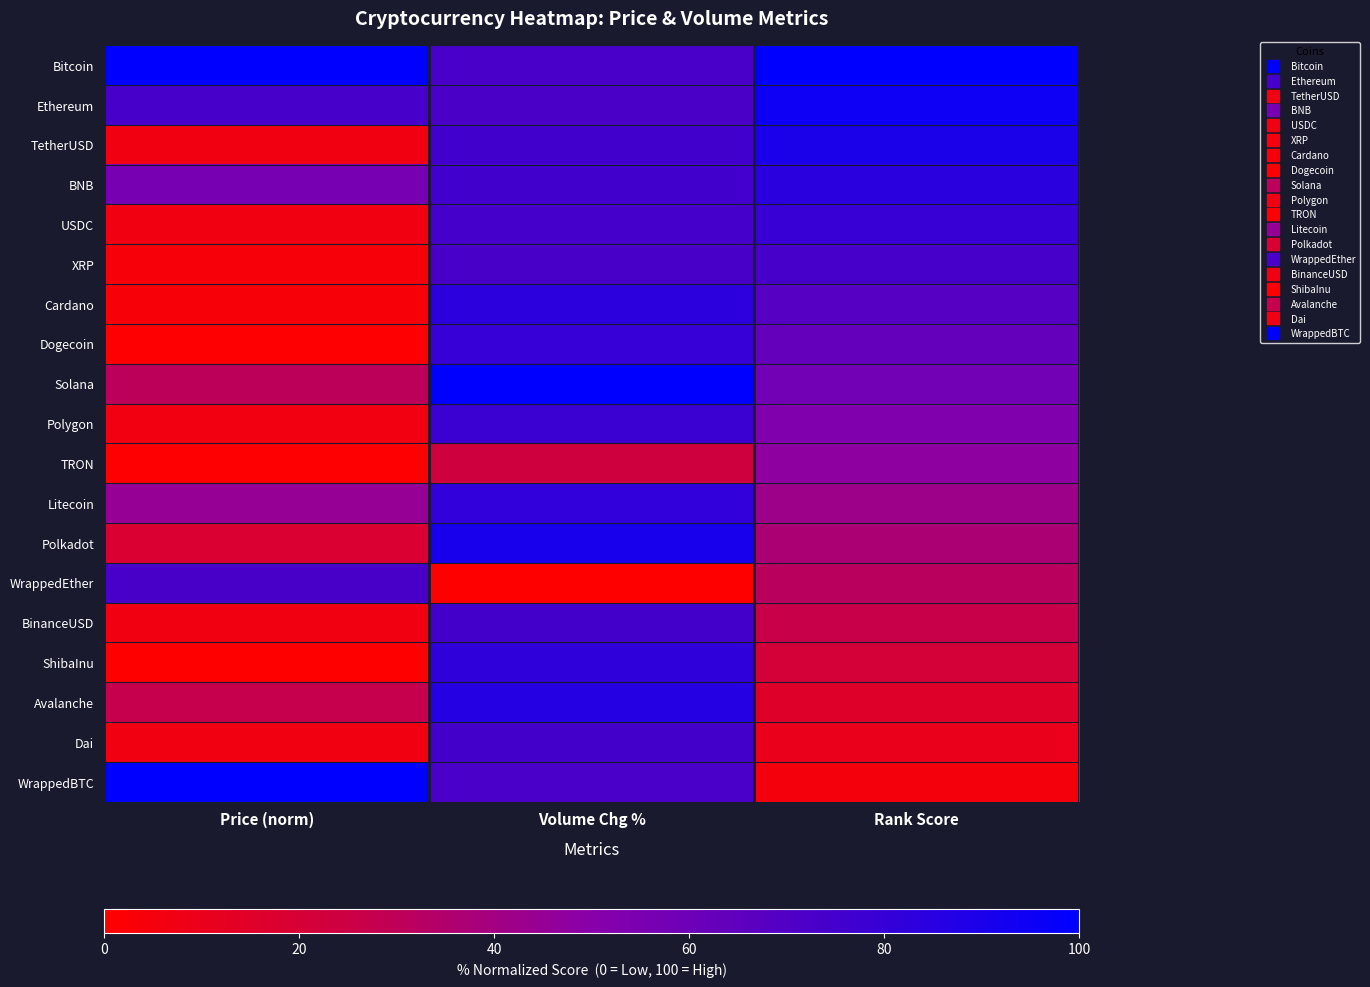

Reading left to right, transcribe all the data shown in this chart.

Bitcoin: Price (norm)=100.0	Volume Chg %=72.7	Rank Score=100.0
Ethereum: Price (norm)=74.0	Volume Chg %=72.2	Rank Score=94.7
TetherUSD: Price (norm)=6.8	Volume Chg %=75.4	Rank Score=89.5
BNB: Price (norm)=56.1	Volume Chg %=75.4	Rank Score=84.2
USDC: Price (norm)=6.8	Volume Chg %=74.5	Rank Score=78.9
XRP: Price (norm)=4.1	Volume Chg %=73.4	Rank Score=73.7
Cardano: Price (norm)=3.2	Volume Chg %=83.3	Rank Score=68.4
Dogecoin: Price (norm)=0.7	Volume Chg %=80.0	Rank Score=63.2
Solana: Price (norm)=30.6	Volume Chg %=100.0	Rank Score=57.9
Polygon: Price (norm)=6.3	Volume Chg %=77.8	Rank Score=52.6
TRON: Price (norm)=0.8	Volume Chg %=23.3	Rank Score=47.4
Litecoin: Price (norm)=44.8	Volume Chg %=82.0	Rank Score=42.1
Polkadot: Price (norm)=18.1	Volume Chg %=91.0	Rank Score=36.8
WrappedEther: Price (norm)=73.3	Volume Chg %=0.0	Rank Score=31.6
BinanceUSD: Price (norm)=6.8	Volume Chg %=74.7	Rank Score=26.3
ShibaInu: Price (norm)=0.0	Volume Chg %=82.3	Rank Score=21.1
Avalanche: Price (norm)=27.0	Volume Chg %=86.2	Rank Score=15.8
Dai: Price (norm)=6.8	Volume Chg %=74.9	Rank Score=10.5
WrappedBTC: Price (norm)=100.0	Volume Chg %=72.6	Rank Score=5.3